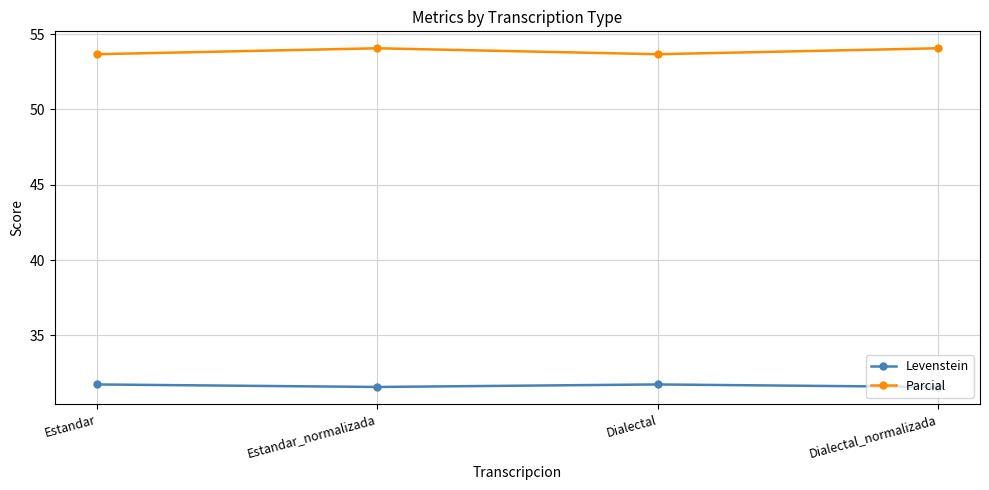

What is the difference between the highest and lowest values at Dialectal_normalizada?

22.5